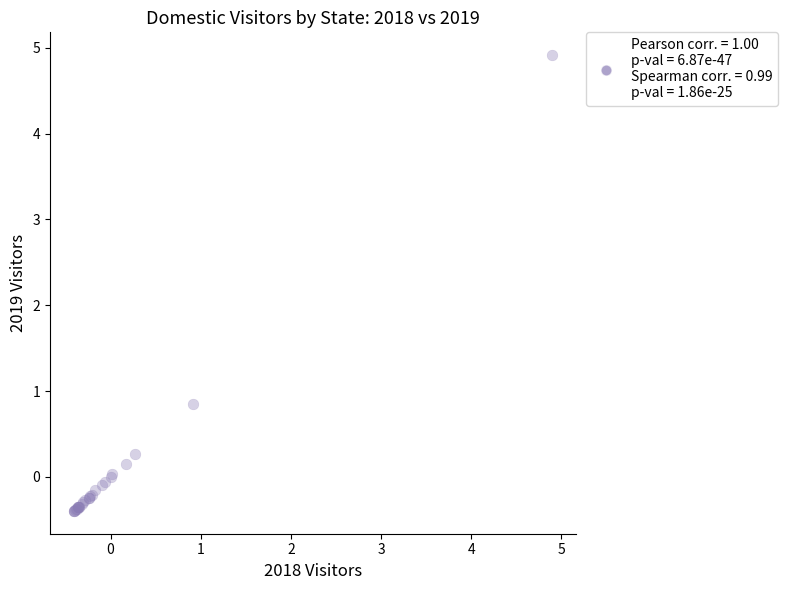

What Y value in the scatter plot is closest to 2?

0.9